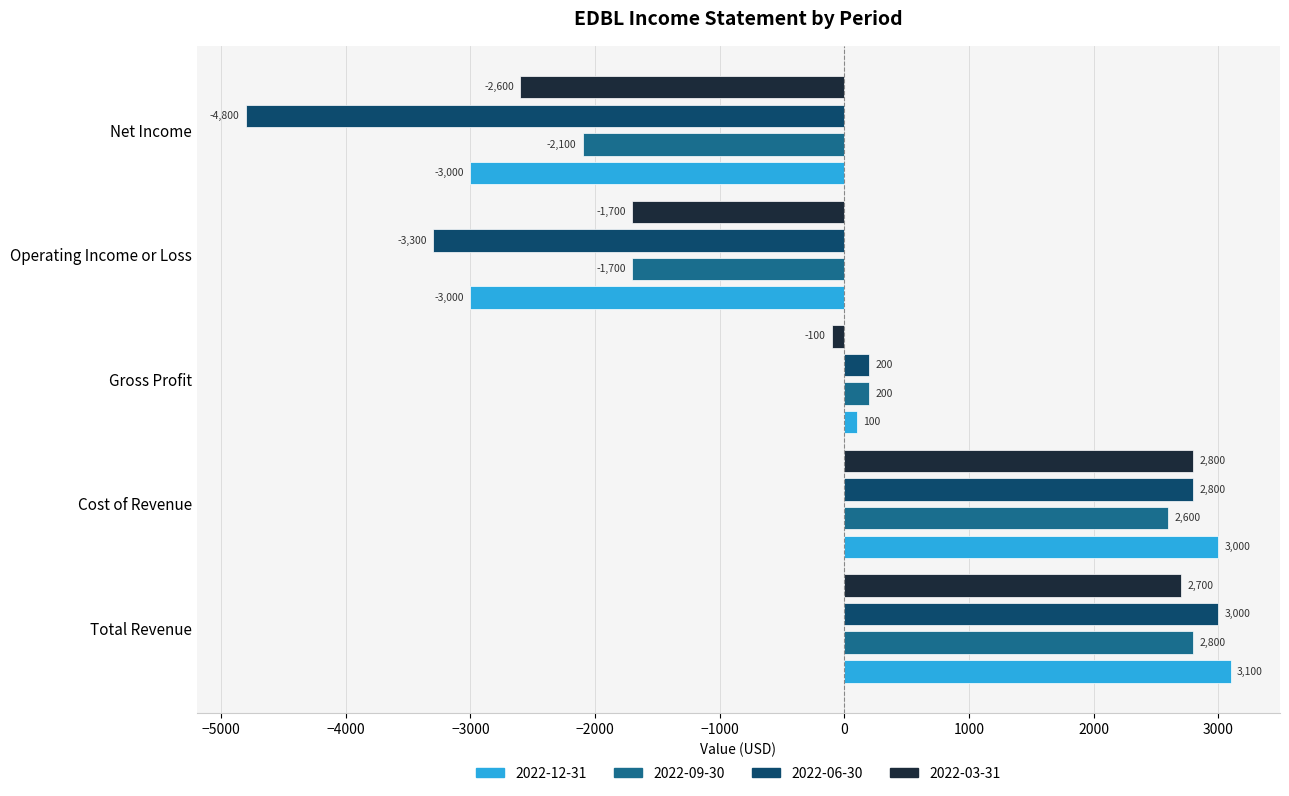

What is the total value across all series at Gross Profit?

400